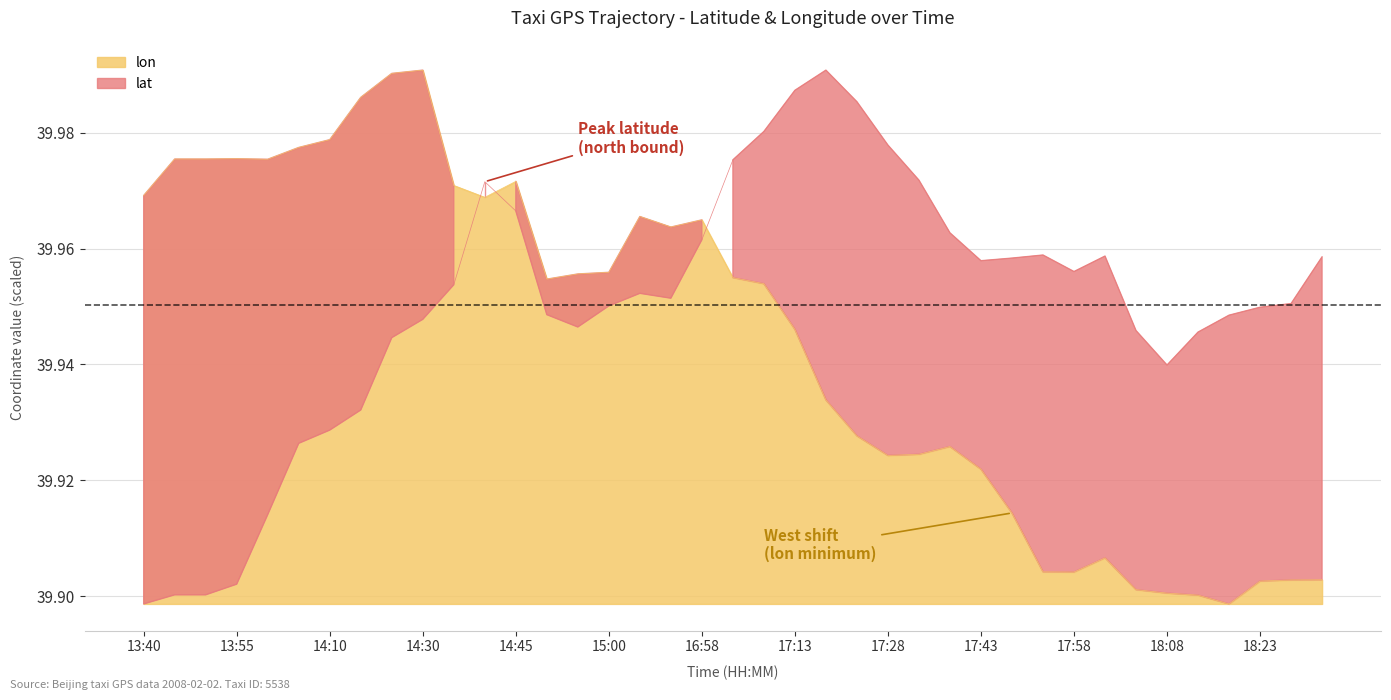

What is the difference between the lon values at 16:58 and 18:45?

0.1